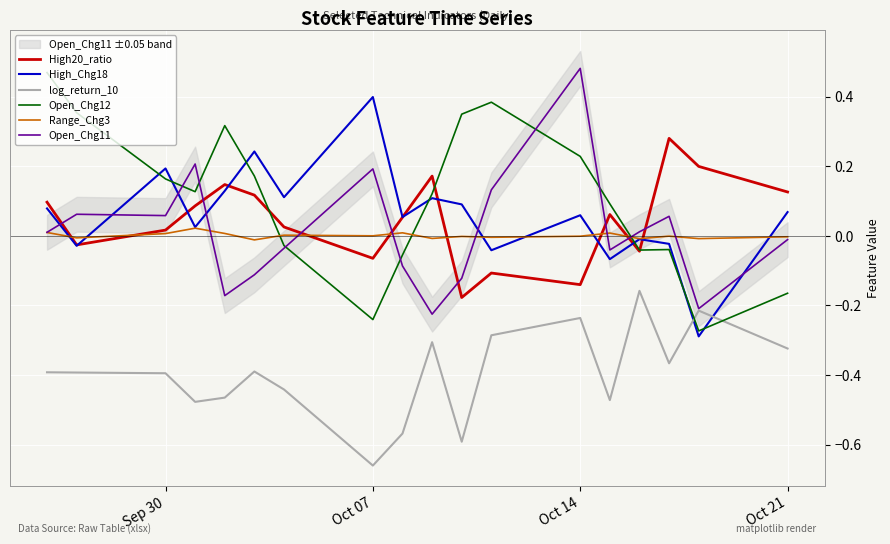

True or false: Open_Chg12 and High_Chg18 intersect in this chart.

True